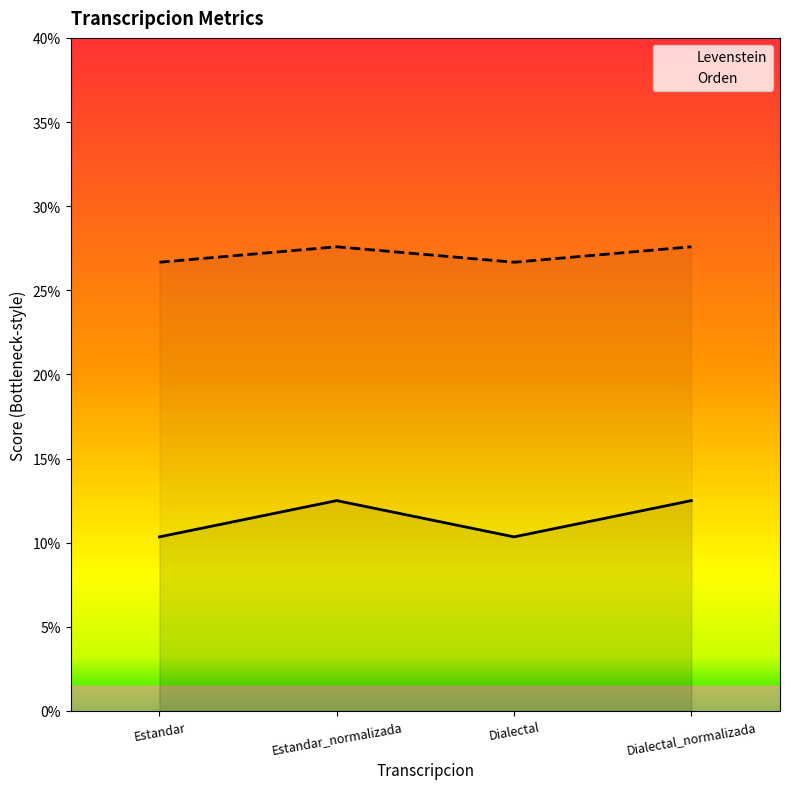

What are all the series names shown in the legend?

Levenstein, Orden